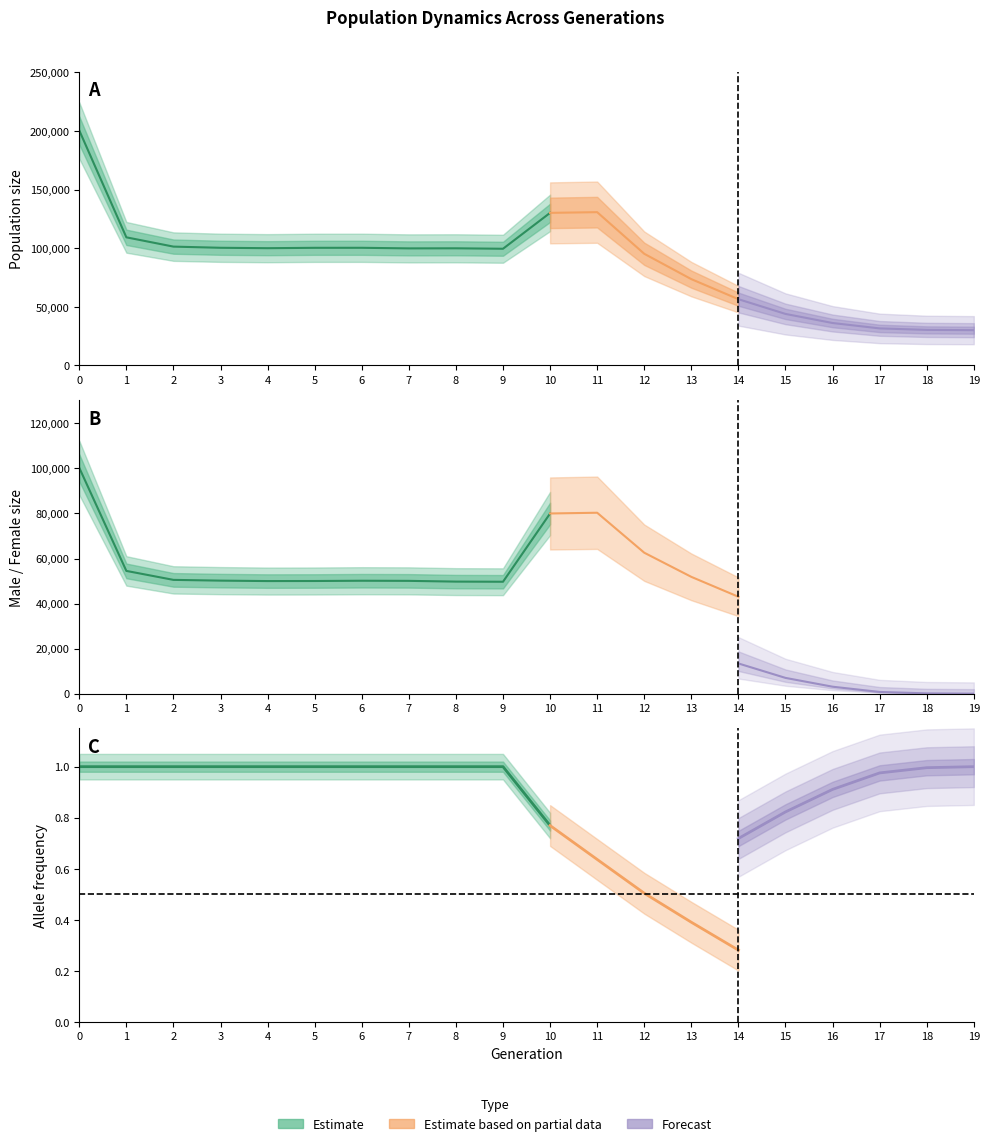

How many data points in rate_wt are less than 1?

10